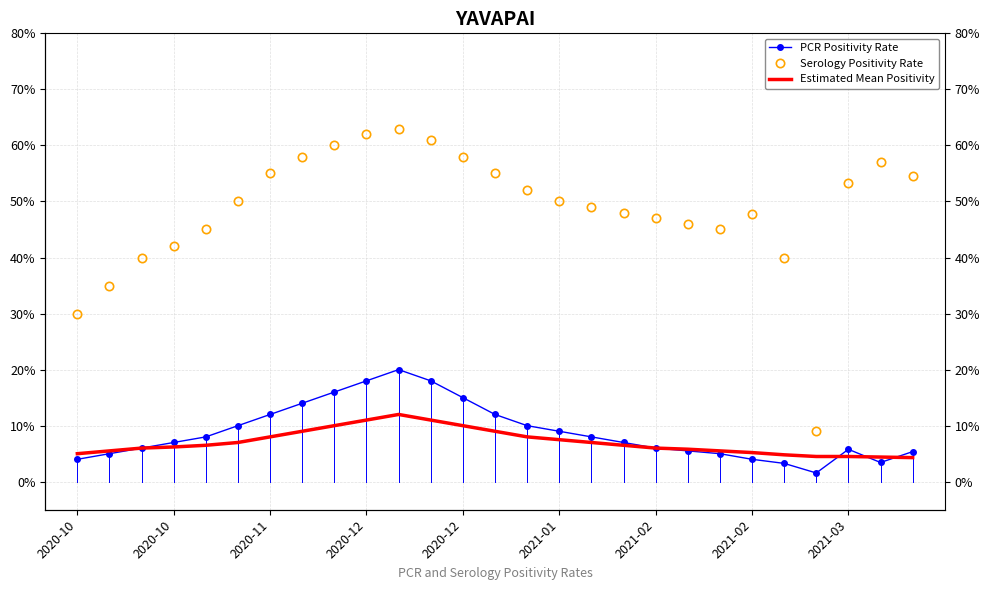

List the series in order of their peak value, highest first.

Serology Positivity Rate, PCR Positivity Rate, Estimated Mean Positivity